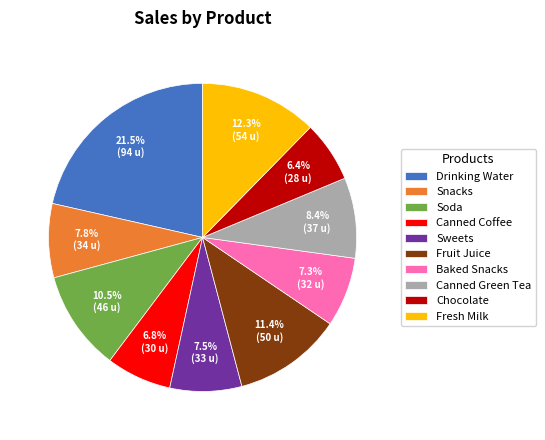

Does any single category account for the majority?

No